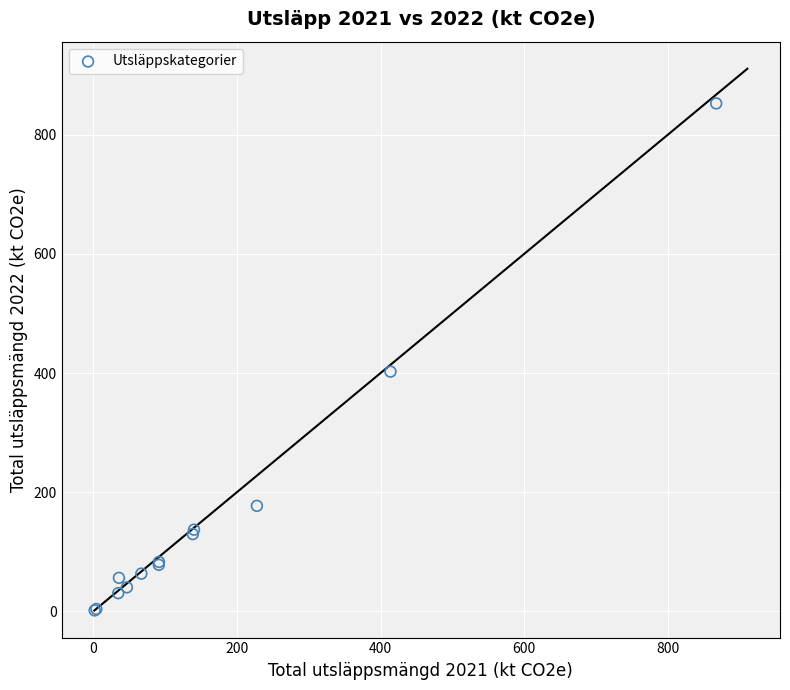

What Y value in the scatter plot is closest to 427?

402.4